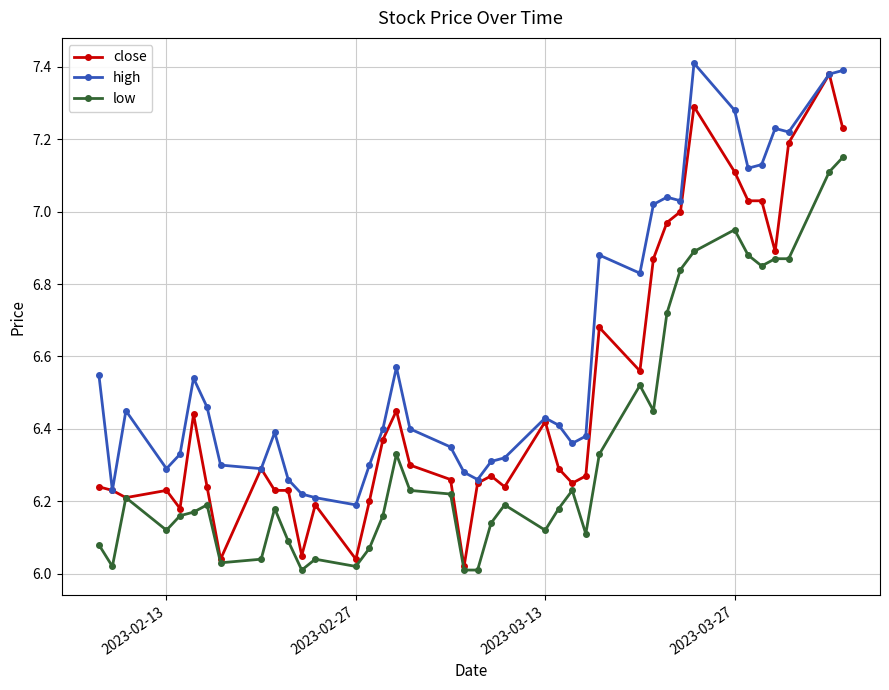

True or false: high and low cross at least once.

False